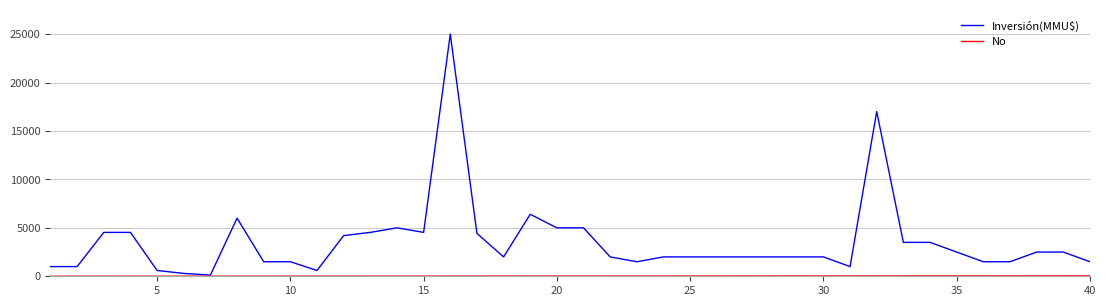

Which series has the widest spread of values?

Inversión(MMU$)